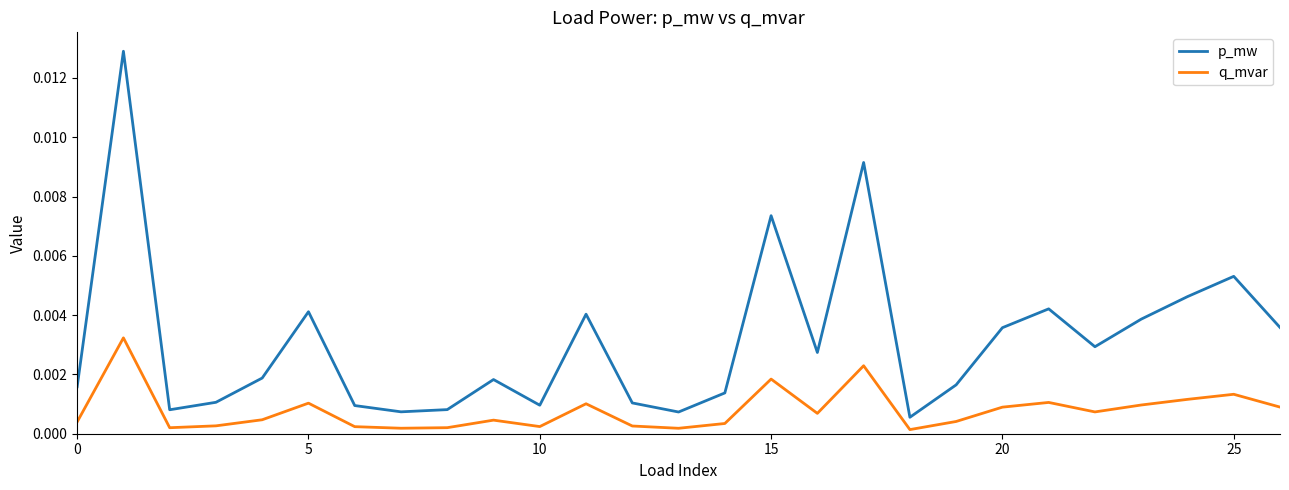

How many lines are shown in the chart?

2